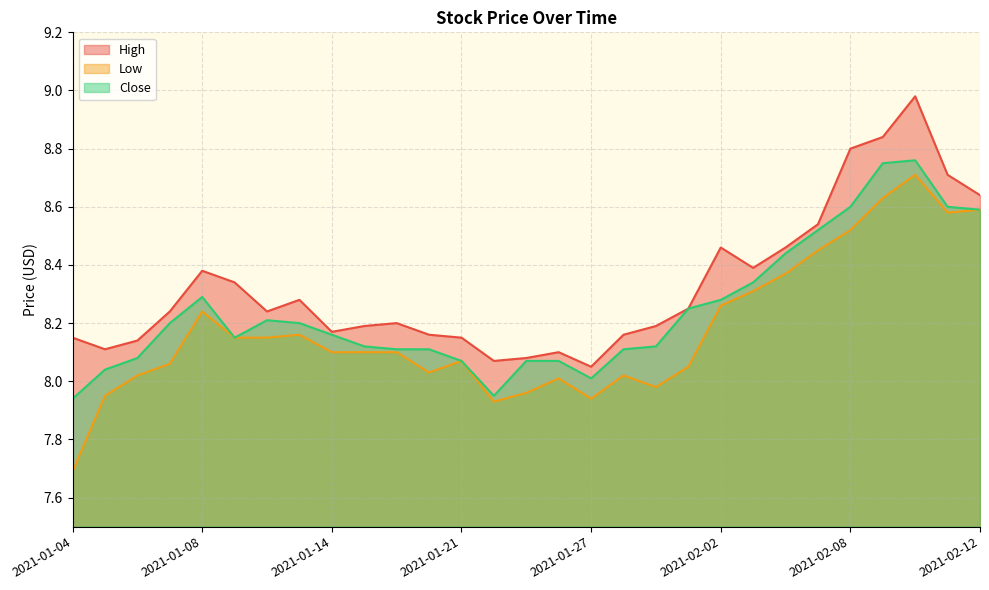

At which category does Close reach its first local valley?

2021-01-11